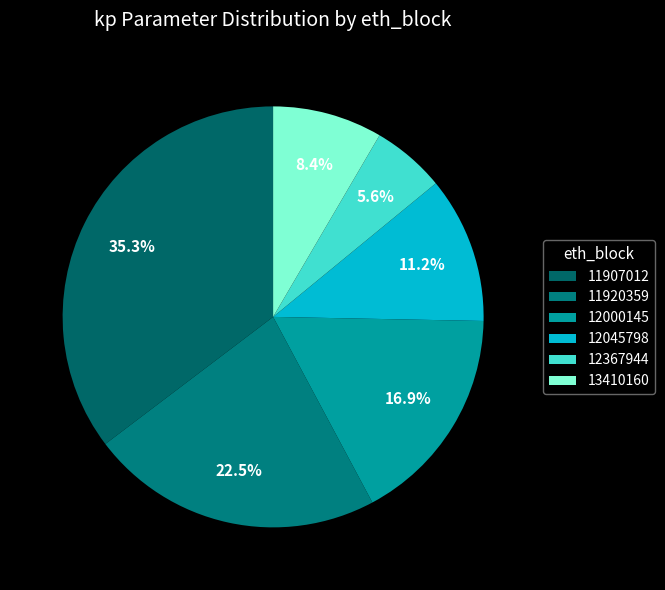

How many segments does this pie chart have?

6